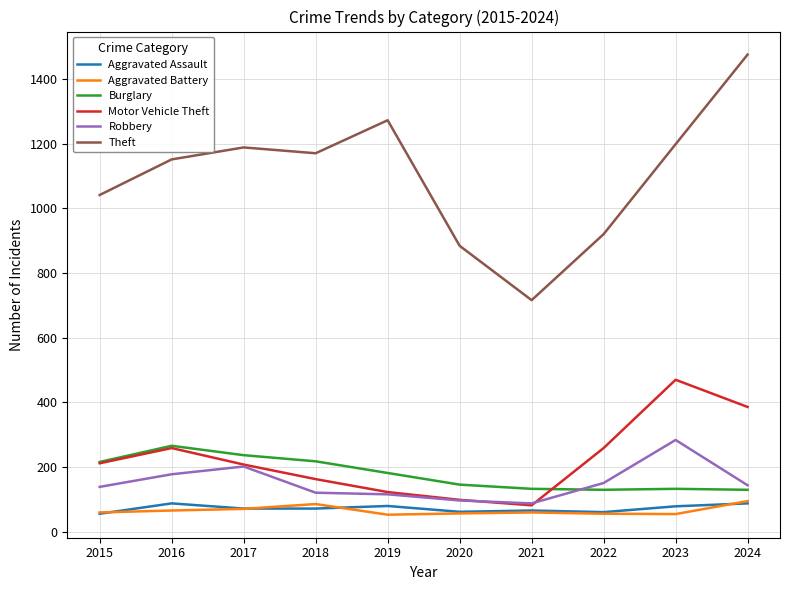

What is the difference between the Motor Vehicle Theft values at 2020 and 2016?

160